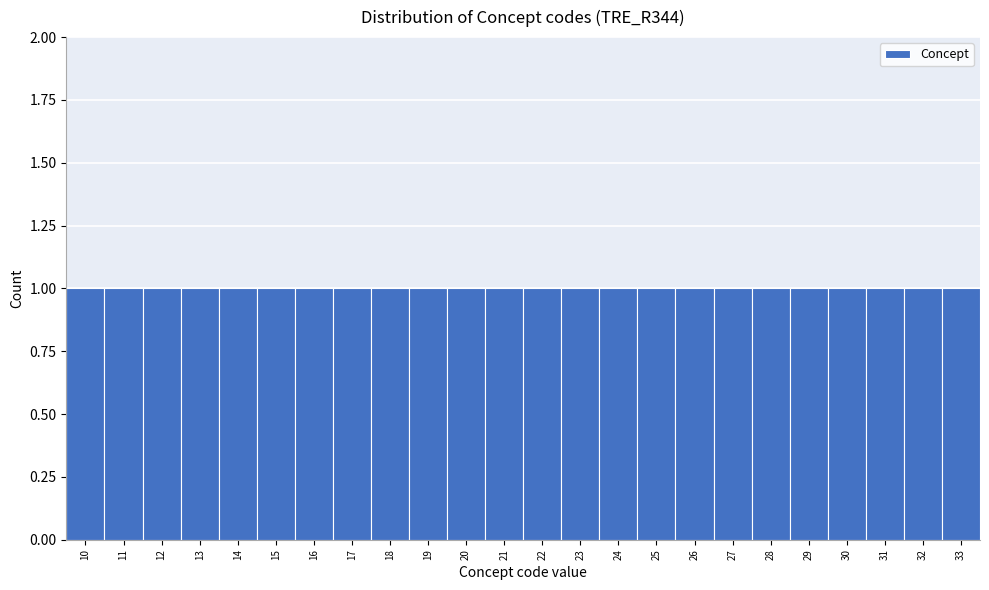

Reading left to right, transcribe this chart: for each bar, give the range it covers on the x-axis and its height. The values are not printed on the chart, so give them approximately, as read against the axis.

9.5 to 10.5: 1
10.5 to 11.5: 1
11.5 to 12.5: 1
12.5 to 13.5: 1
13.5 to 14.5: 1
14.5 to 15.5: 1
15.5 to 16.5: 1
16.5 to 17.5: 1
17.5 to 18.5: 1
18.5 to 19.5: 1
19.5 to 20.5: 1
20.5 to 21.5: 1
21.5 to 22.5: 1
22.5 to 23.5: 1
23.5 to 24.5: 1
24.5 to 25.5: 1
25.5 to 26.5: 1
26.5 to 27.5: 1
27.5 to 28.5: 1
28.5 to 29.5: 1
29.5 to 30.5: 1
30.5 to 31.5: 1
31.5 to 32.5: 1
32.5 to 33.5: 1